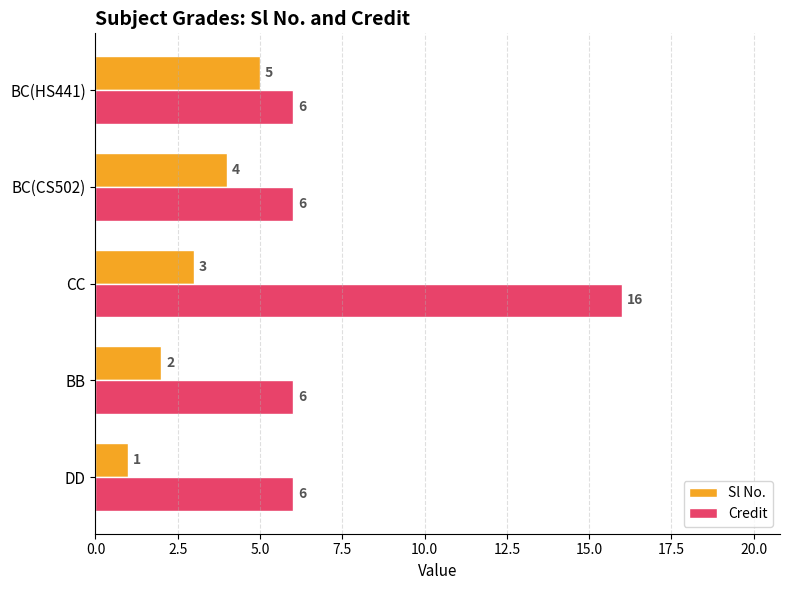

At how many categories does at least one series exceed 13?

1